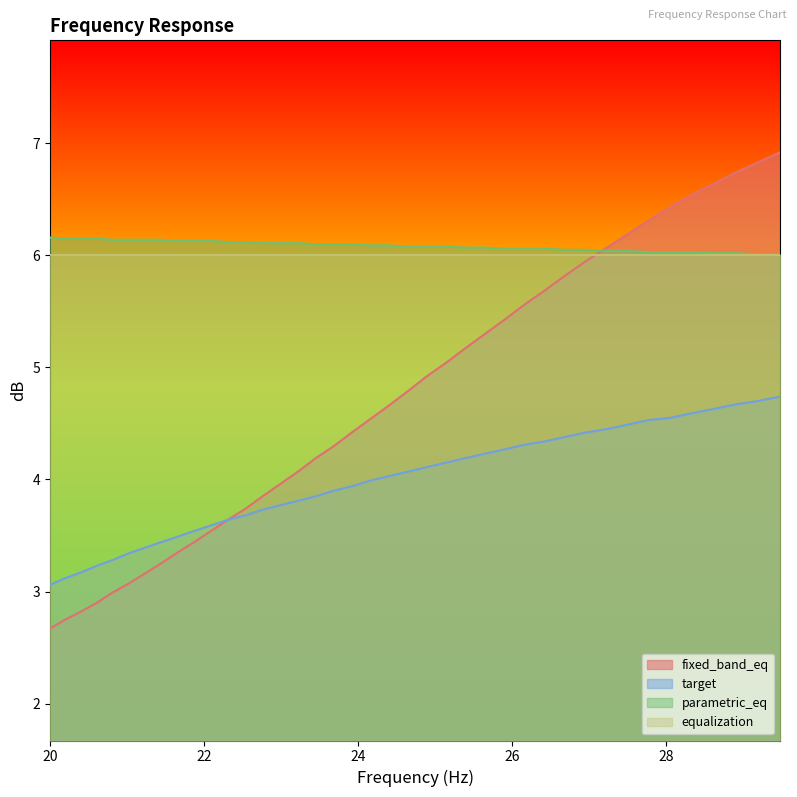

List the labels in order of target value, smallest first.

20.0, 20.2, 20.4, 20.61, 20.81, 21.02, 21.23, 21.44, 21.66, 21.87, 22.09, 22.31, 22.54, 22.76, 22.99, 23.22, 23.45, 23.69, 23.92, 24.16, 24.4, 24.65, 24.89, 25.14, 25.39, 25.65, 25.91, 26.16, 26.43, 26.69, 26.96, 27.23, 27.5, 27.77, 28.05, 28.33, 28.62, 28.9, 29.19, 29.48